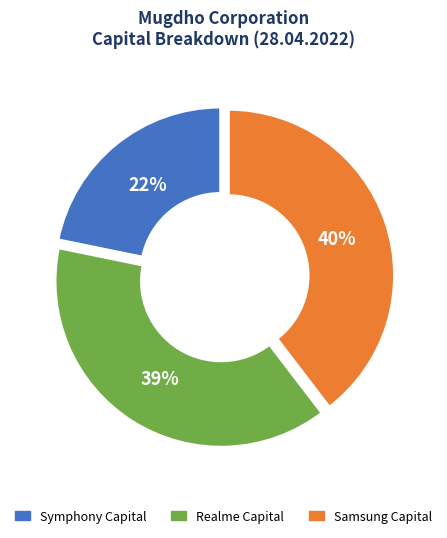

Combined, do Symphony Capital and Realme Capital account for over 50%?

Yes